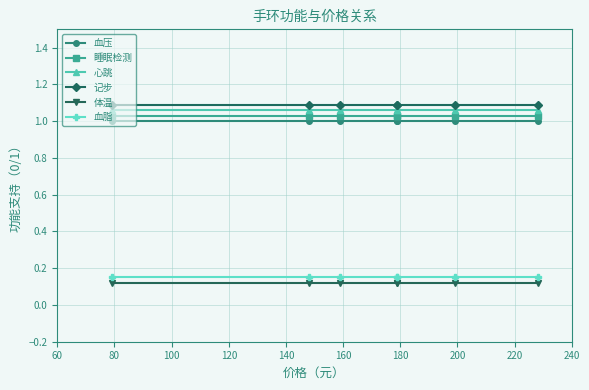

How many lines are shown in the chart?

6